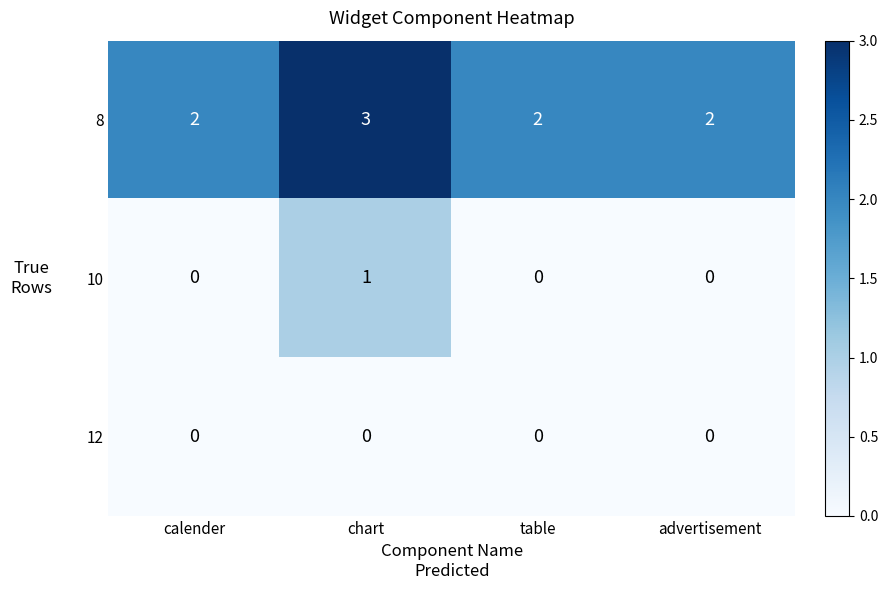

What is the greatest value displayed?

3